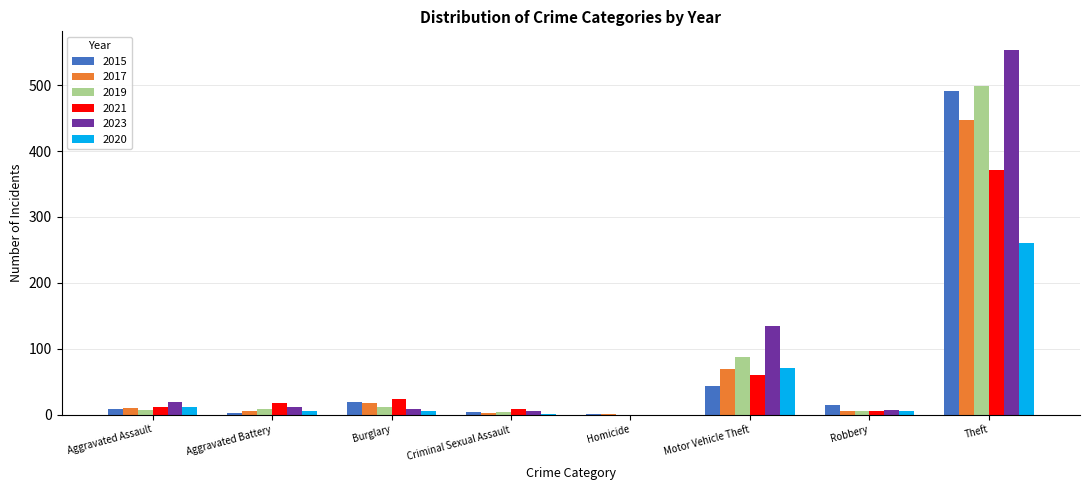

Count the number of data series in this chart.

6